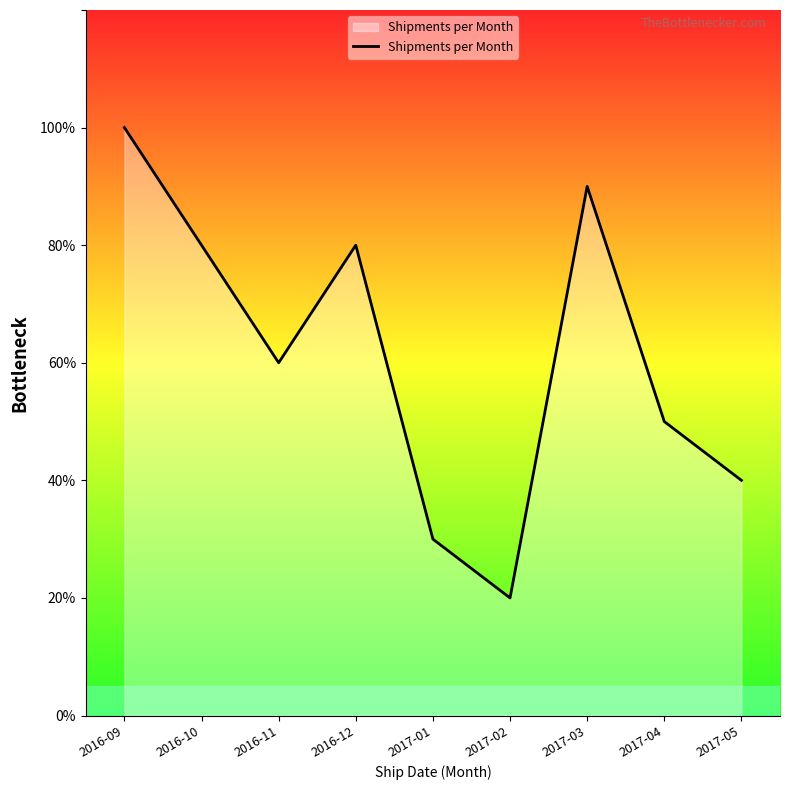

Does the chart display data point markers on the line(s)?

No